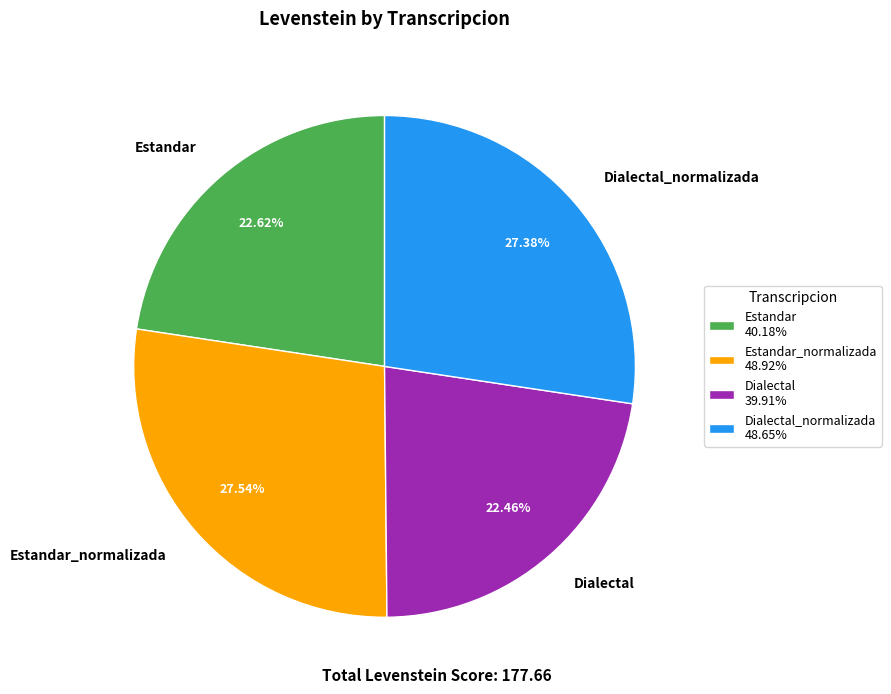

To the nearest percent, what is the difference between the Estandar_normalizada and Dialectal slice percentages?

5%